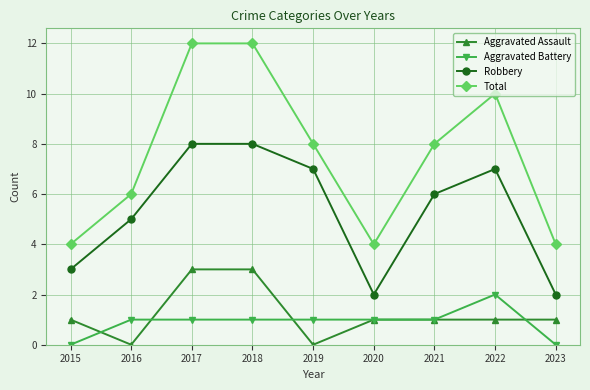

Reading left to right, extract all data points from this chart.

Aggravated Assault: 2015=1	2016=0	2017=3	2018=3	2019=0	2020=1	2021=1	2022=1	2023=1
Aggravated Battery: 2015=0	2016=1	2017=1	2018=1	2019=1	2020=1	2021=1	2022=2	2023=0
Robbery: 2015=3	2016=5	2017=8	2018=8	2019=7	2020=2	2021=6	2022=7	2023=2
Total: 2015=4	2016=6	2017=12	2018=12	2019=8	2020=4	2021=8	2022=10	2023=4